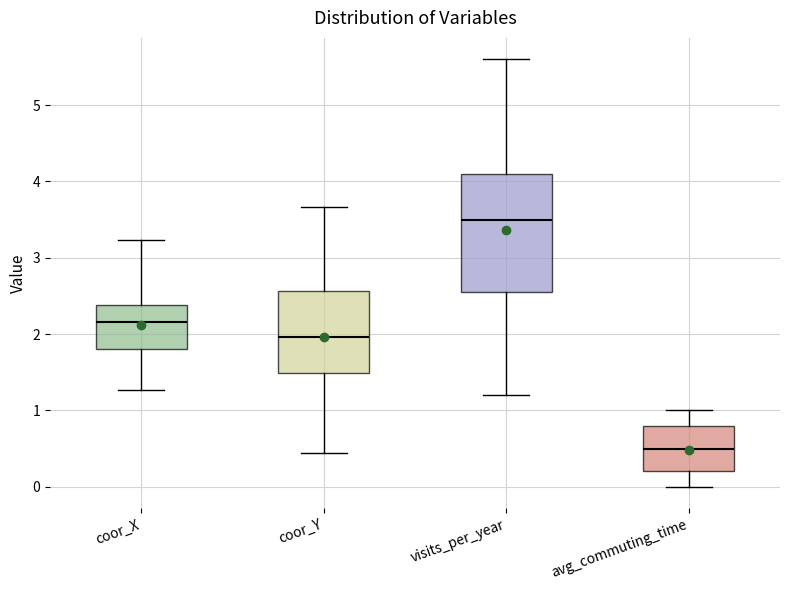

Which box's median line is the highest?

visits_per_year